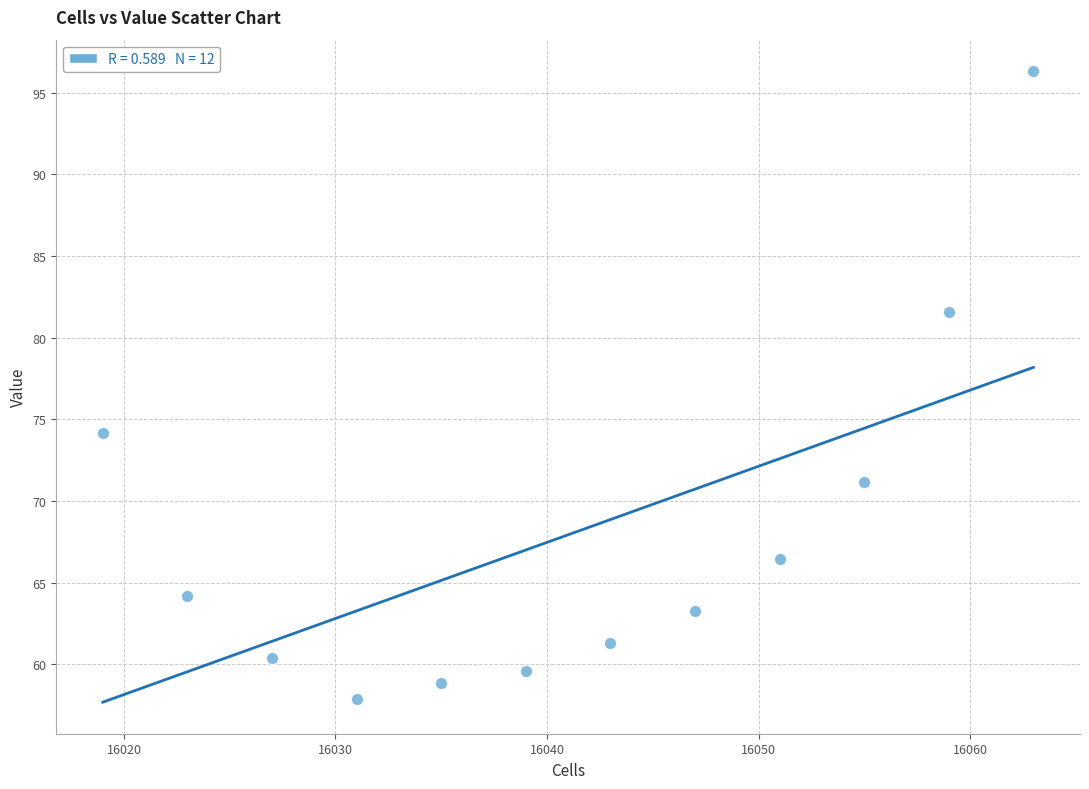

What Y value in the scatter plot is closest to 77?

74.2